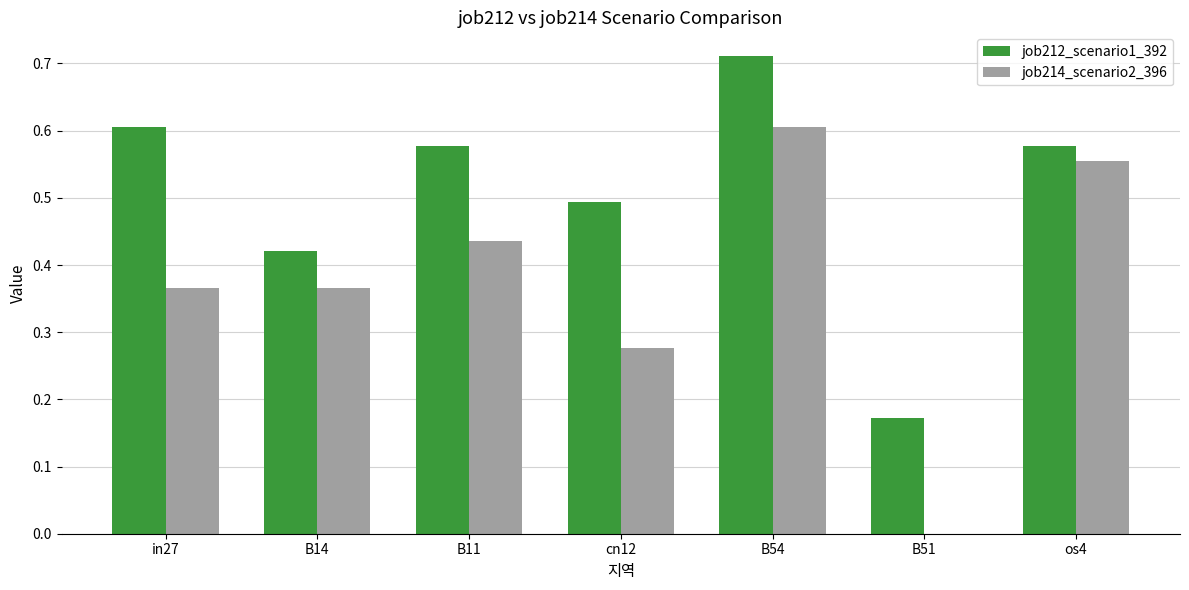

How many groups of bars are there?

7